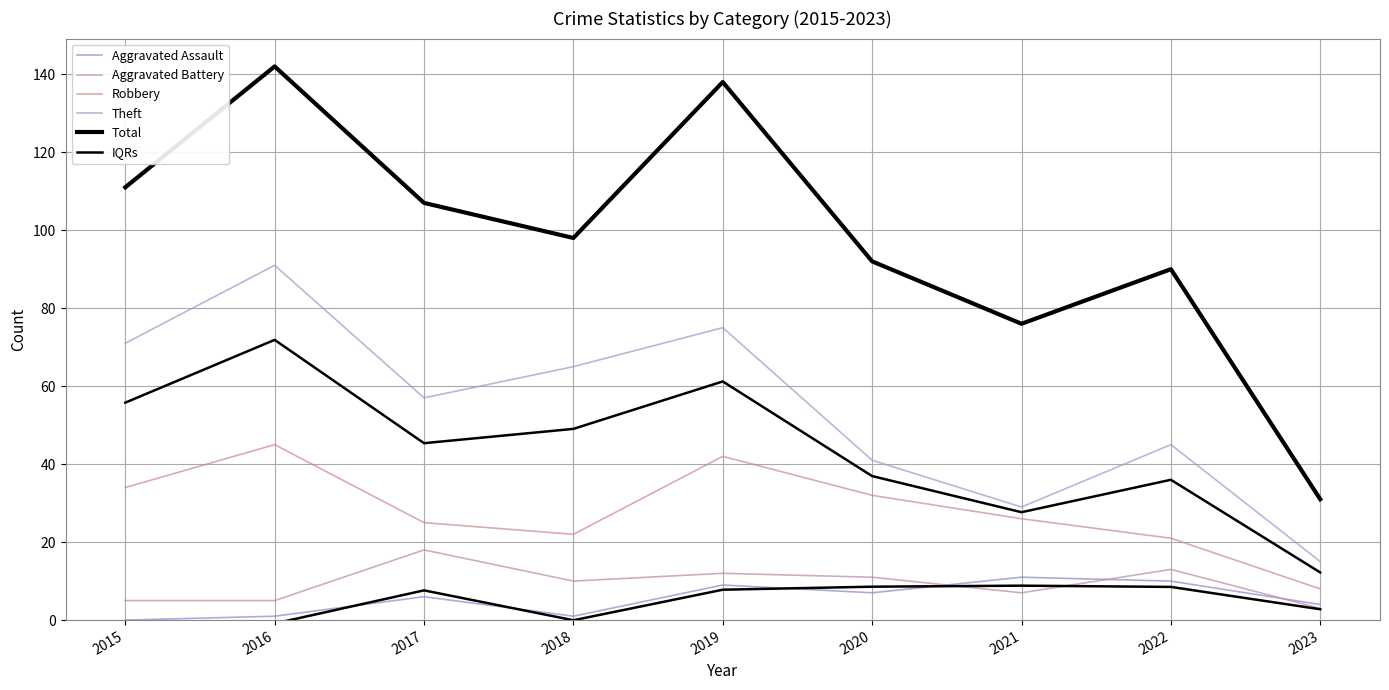

How many positive values does the Aggravated Assault series have?

8